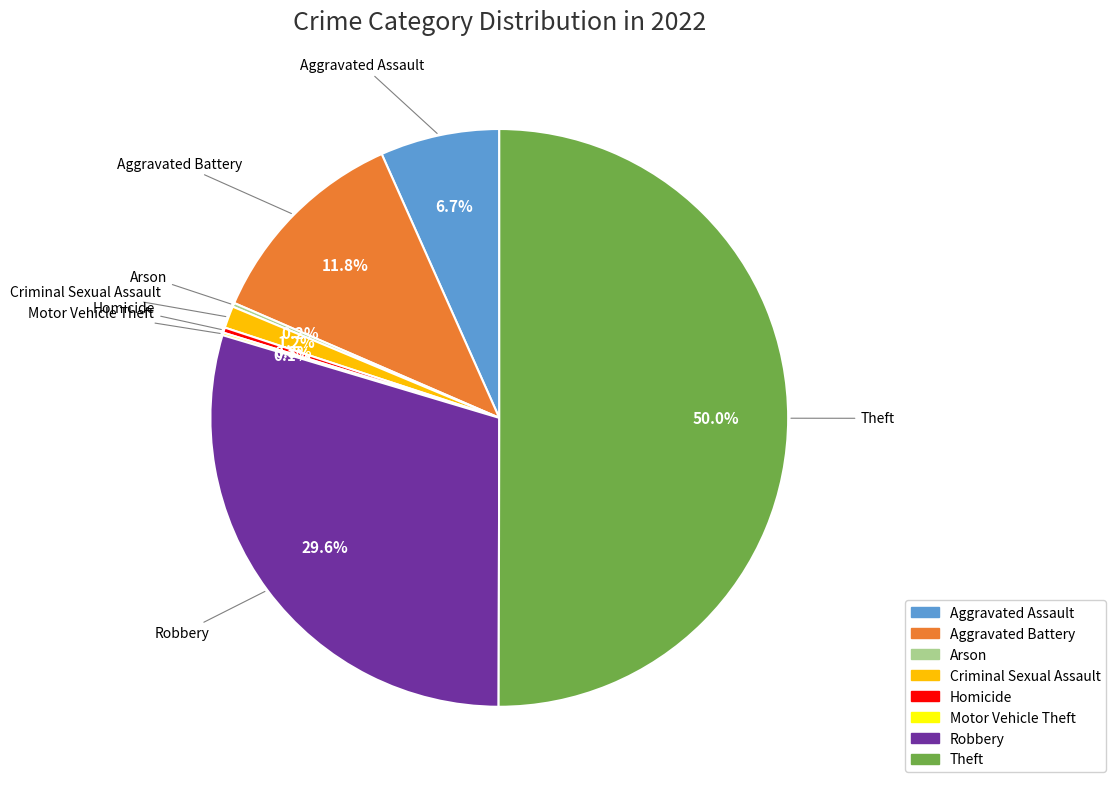

Is it true that Theft is 50% of the pie?

True